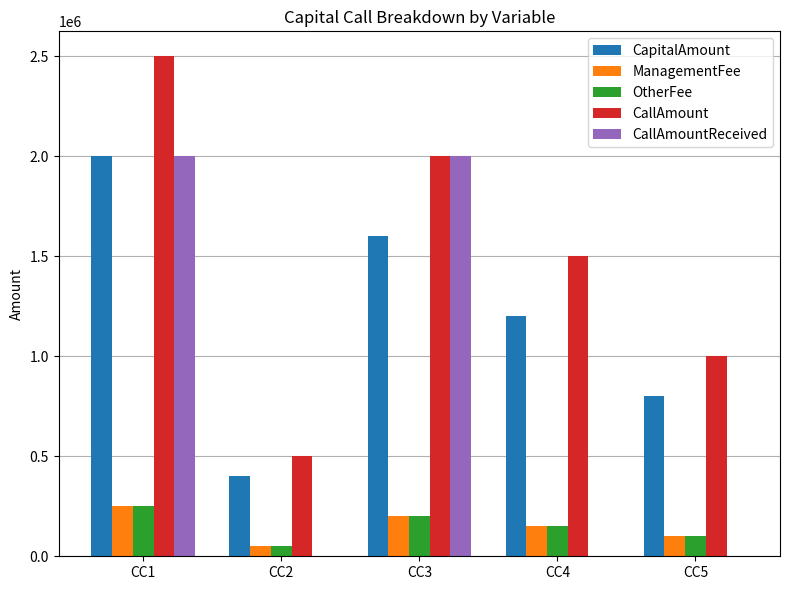

How many groups of bars are there?

5